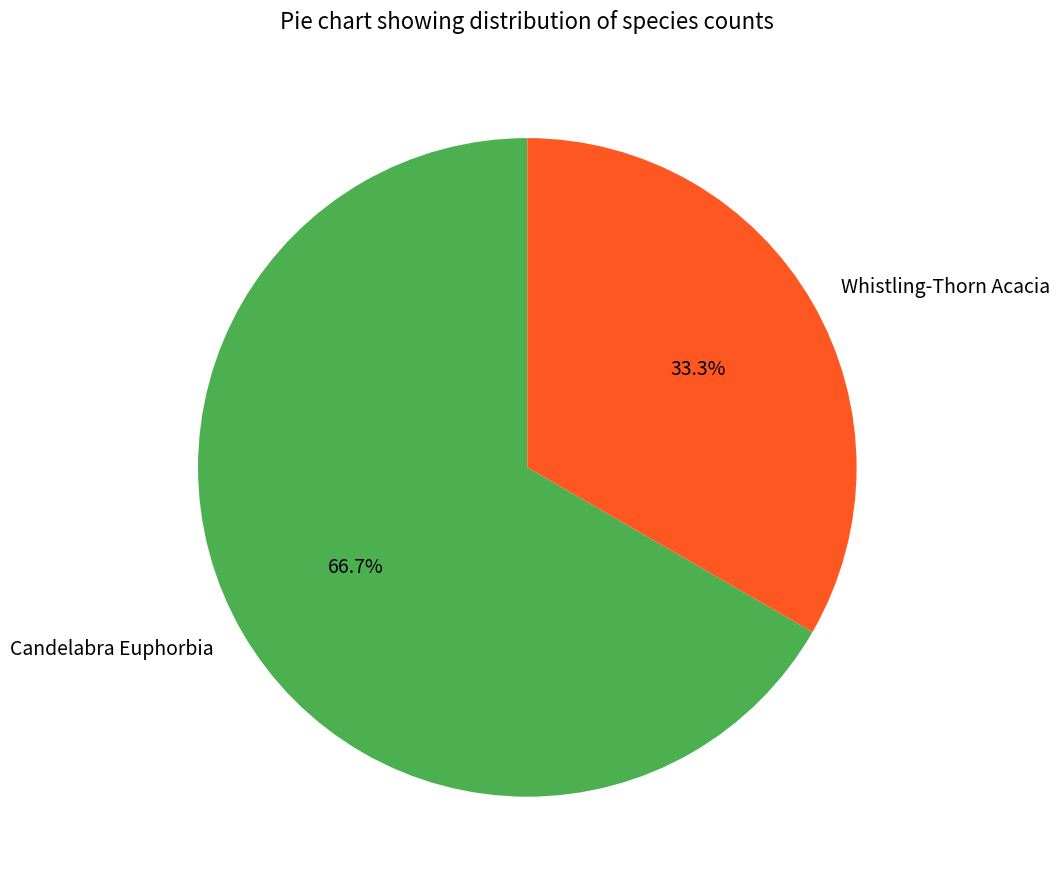

Rank the categories by value from highest to lowest.

Candelabra Euphorbia, Whistling-Thorn Acacia